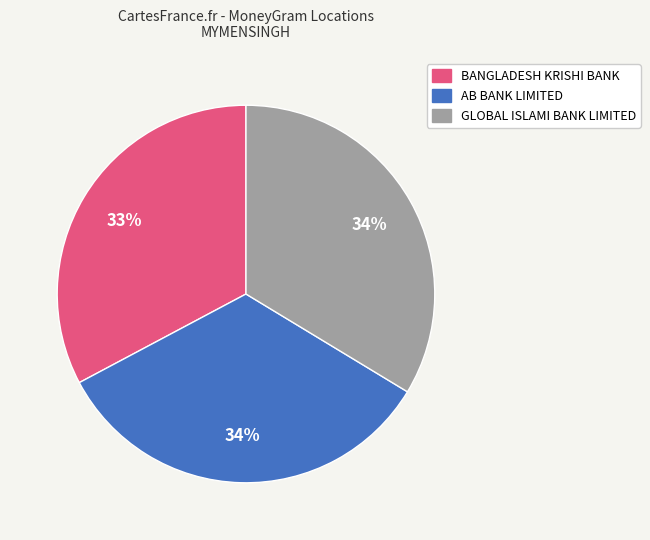

Is there a majority slice in this chart?

No